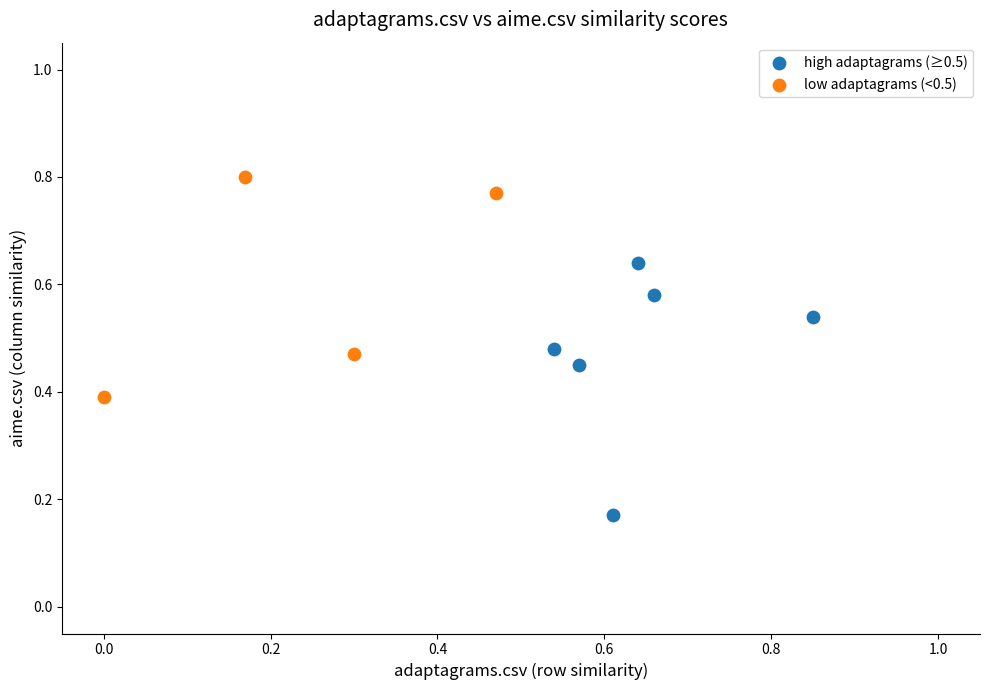

Which series contains the lowest Y value?

high adaptagrams (≥0.5)